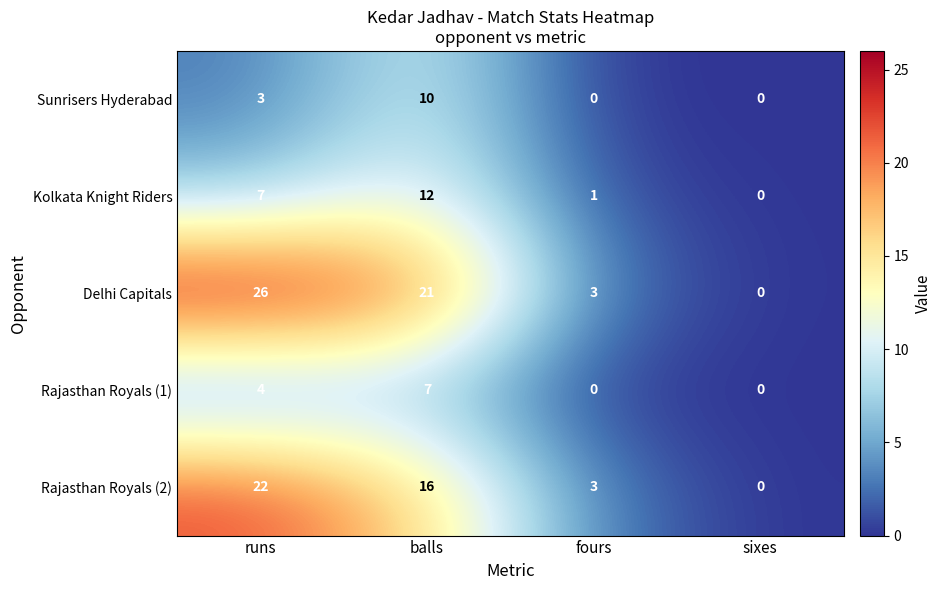

At which label does Delhi Capitals first exceed 21?

runs